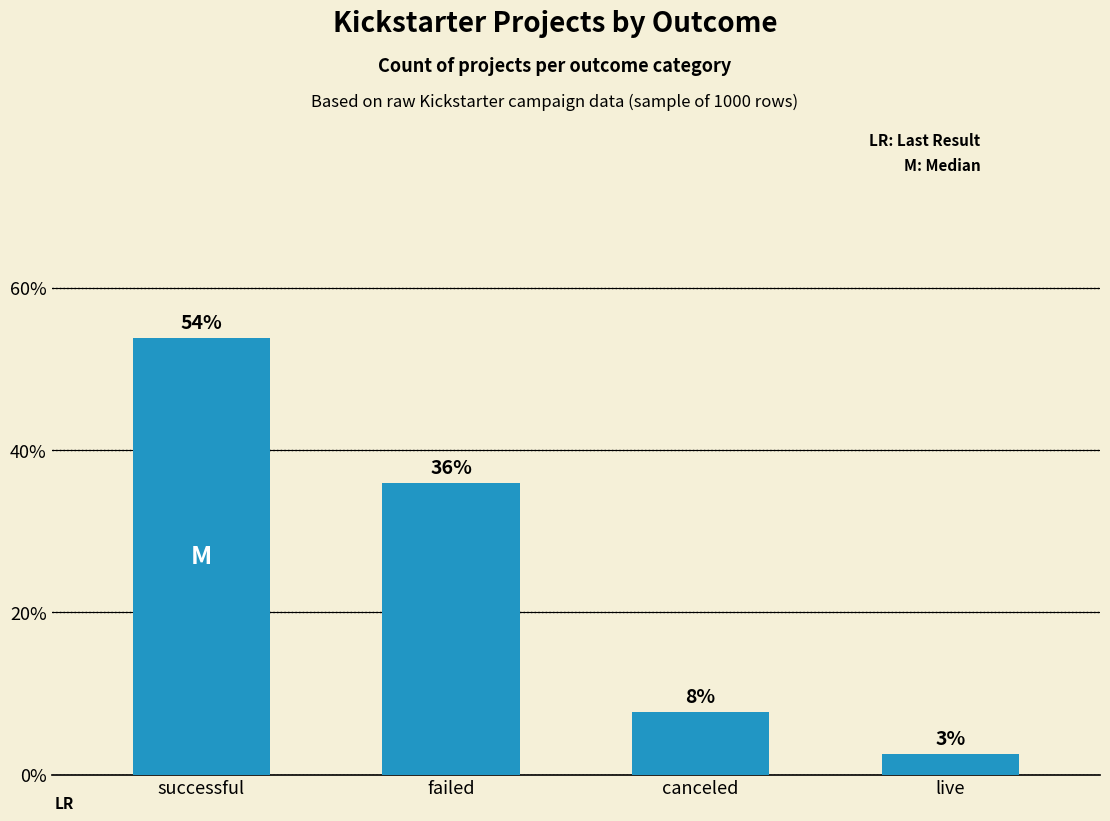

What is the ratio of the value at canceled to the value at successful?

0.1